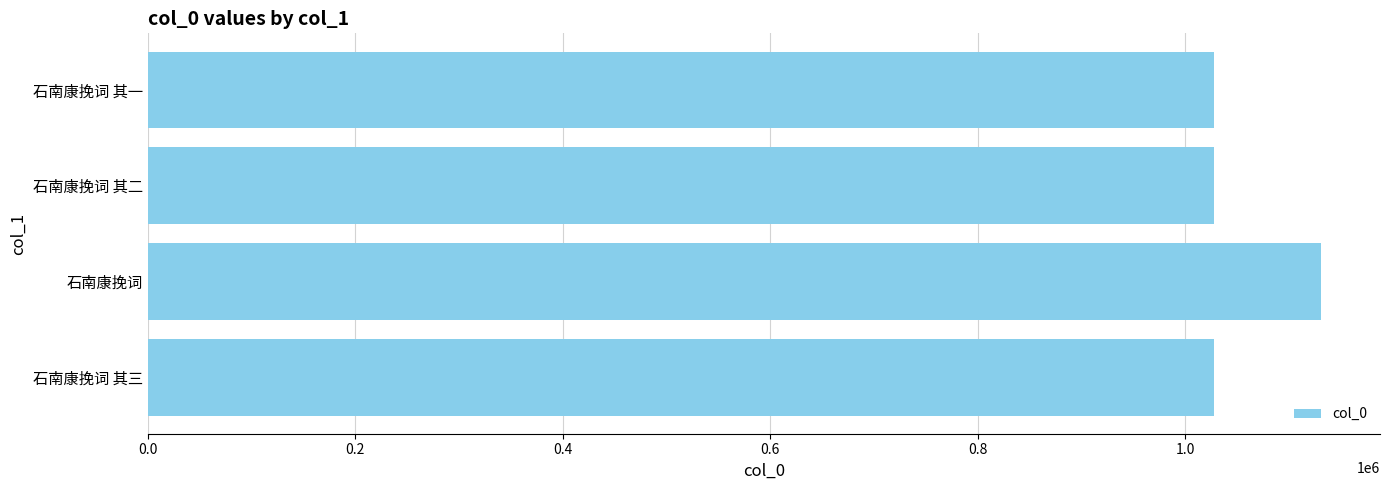

What is the ratio of the value at 石南康挽词 其三 to the value at 石南康挽词?

0.9